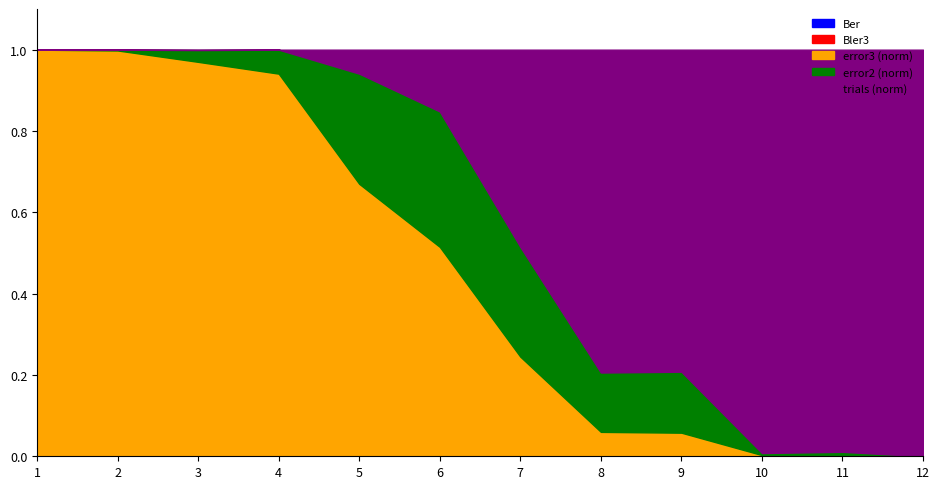

Count the number of categories in the chart.

12